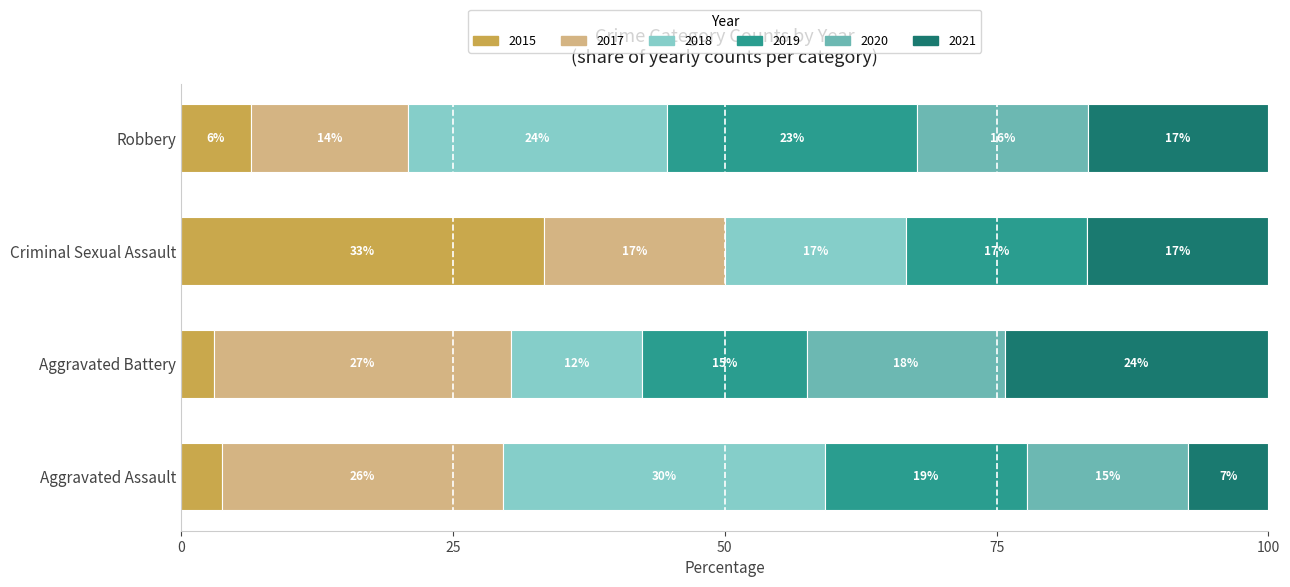

What are all the series names shown in the legend?

2015, 2017, 2018, 2019, 2020, 2021